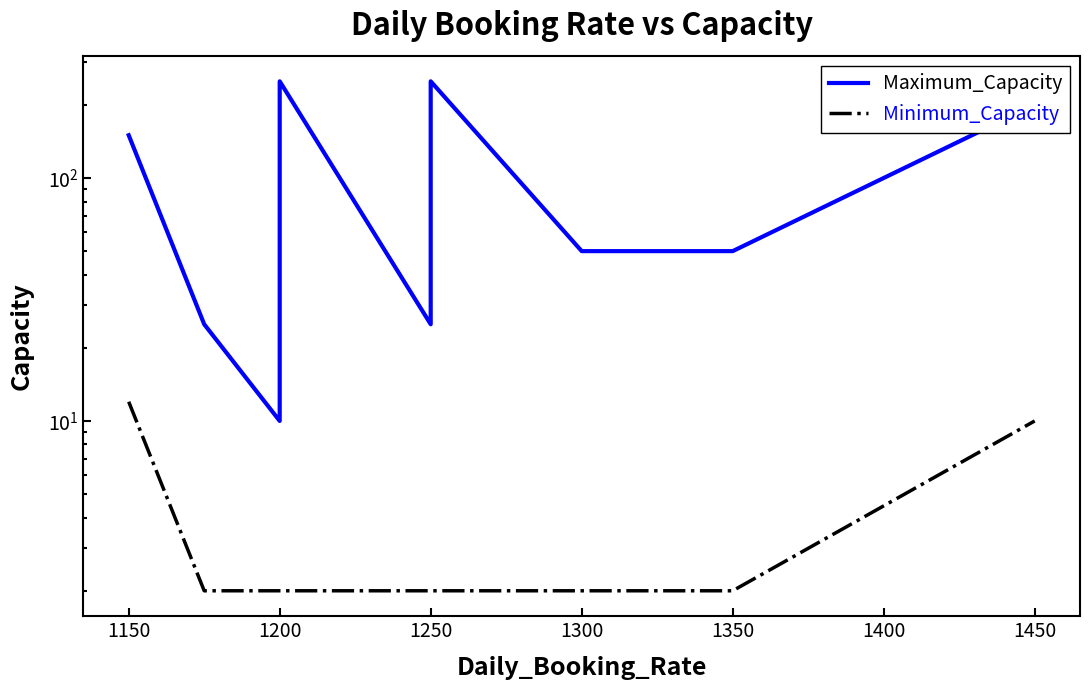

True or false: Maximum_Capacity and Minimum_Capacity intersect in this chart.

False